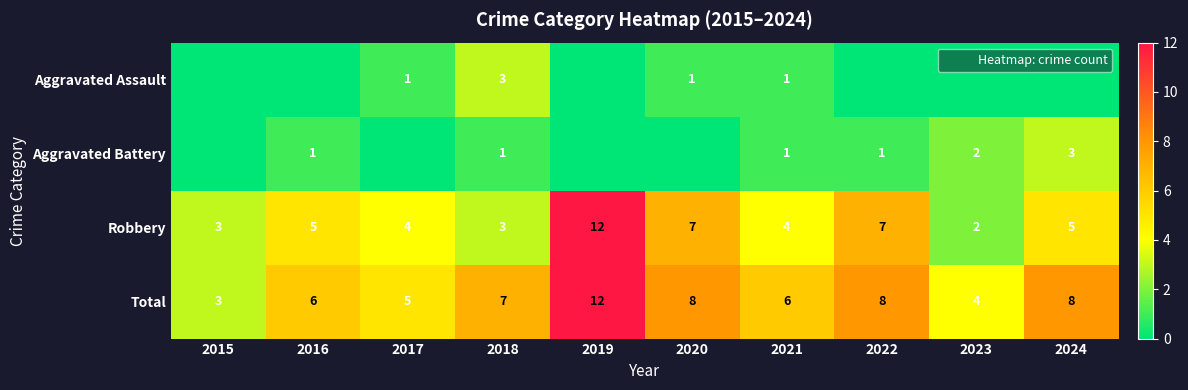

Count the number of categories in the chart.

10